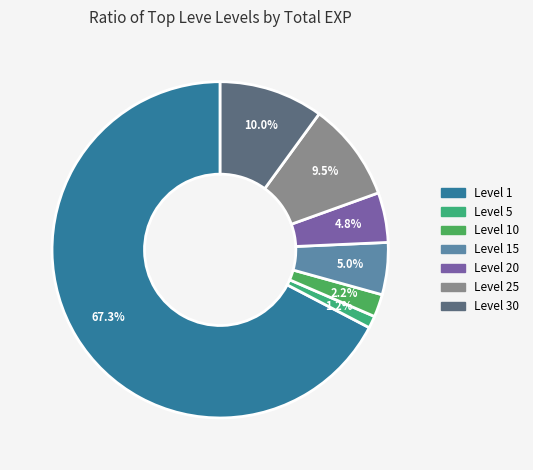

Does any single category account for the majority?

Yes